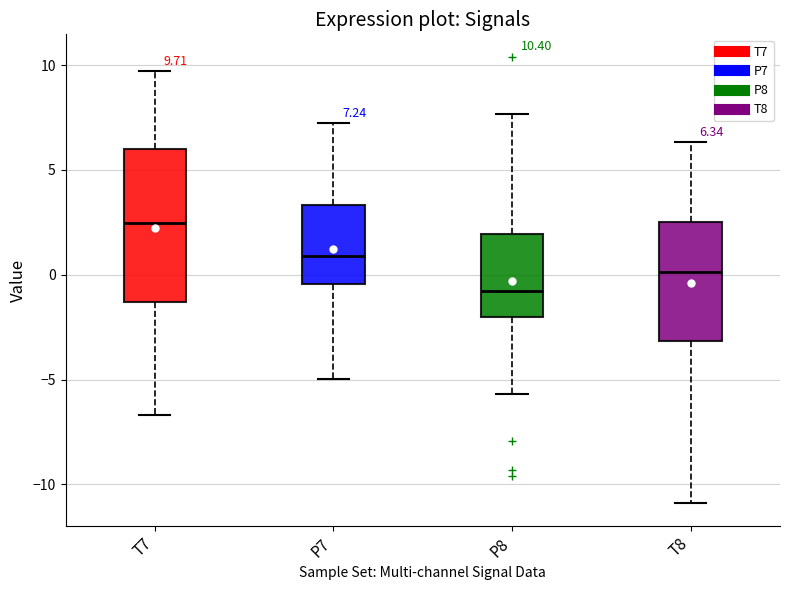

Which box's median line is the highest?

T7